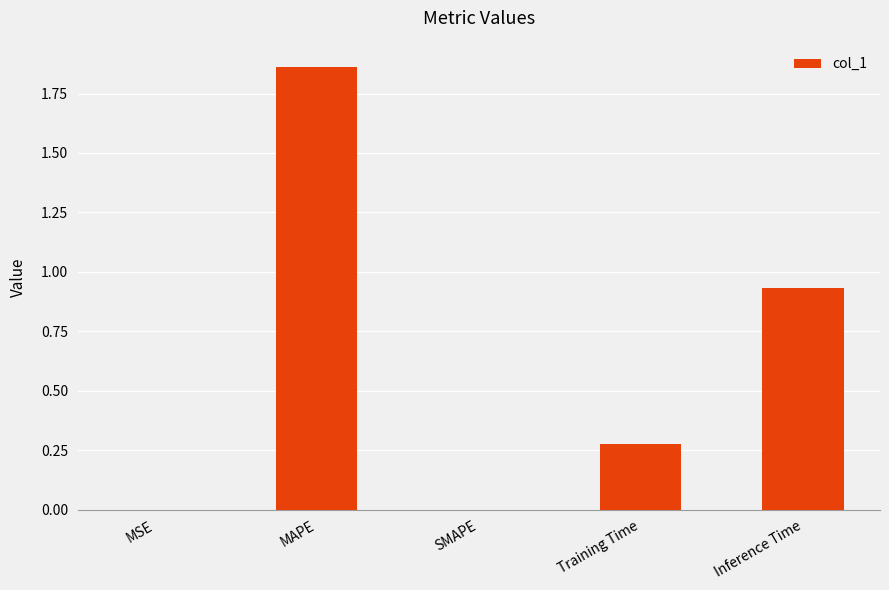

What is the change in value from SMAPE to Training Time?

+0.3